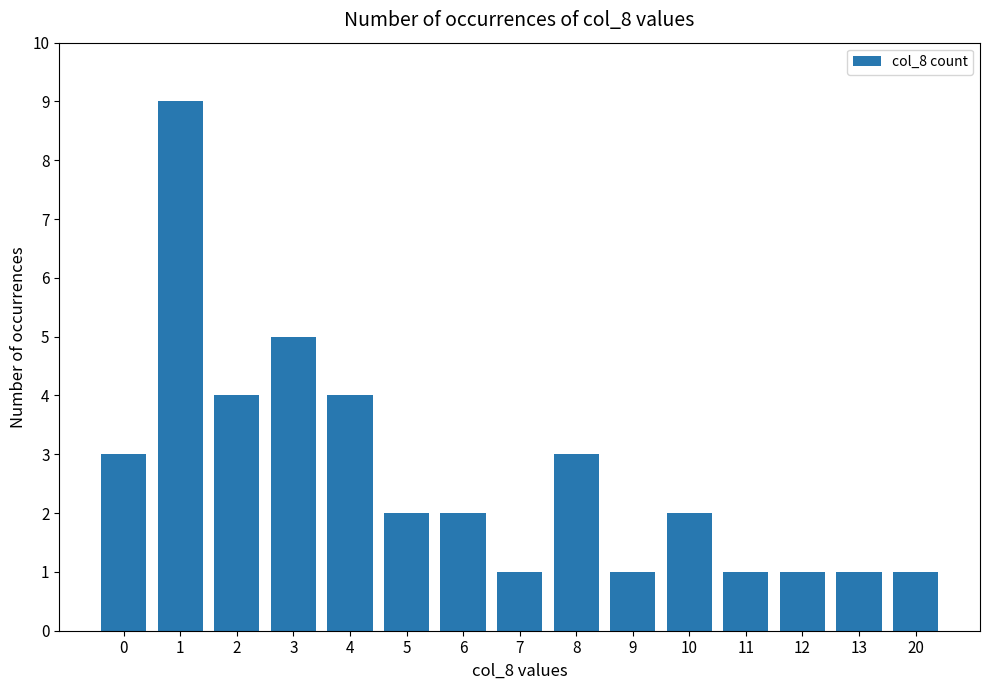

What is the ratio of the value at 13 to the value at 10?

0.5